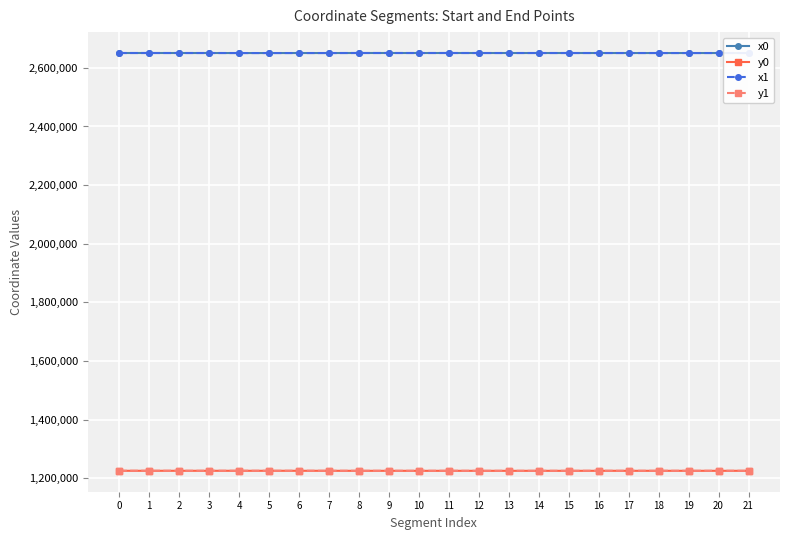

True or false: y1 and x0 cross at least once.

False